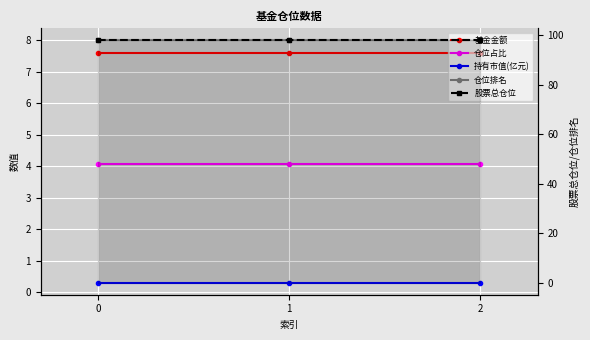

Between 2 and 0, which is larger?

2